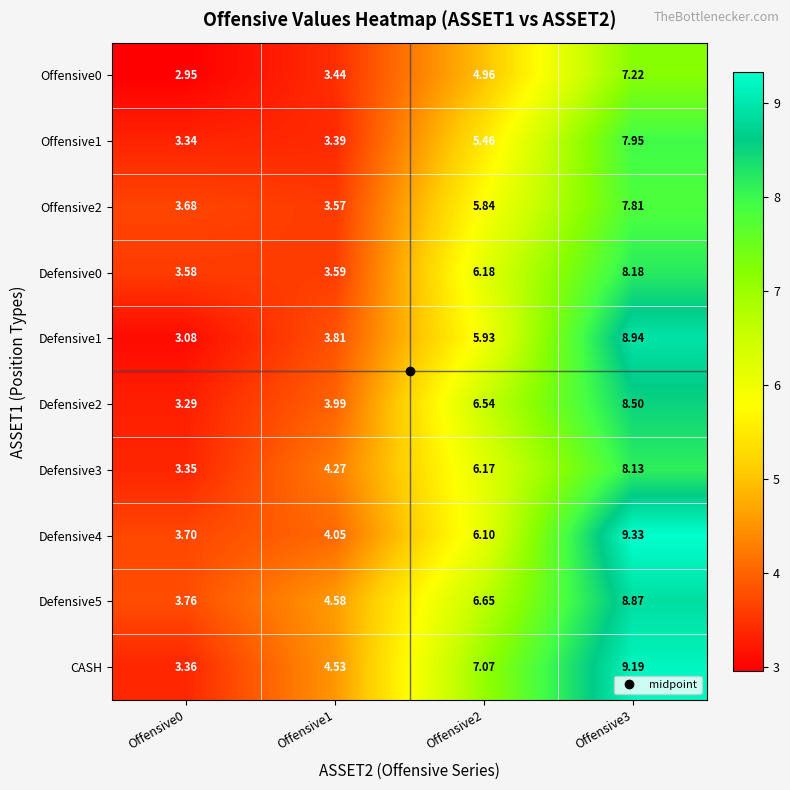

Between Offensive0 and Offensive2, which series saw the biggest shift?

CASH